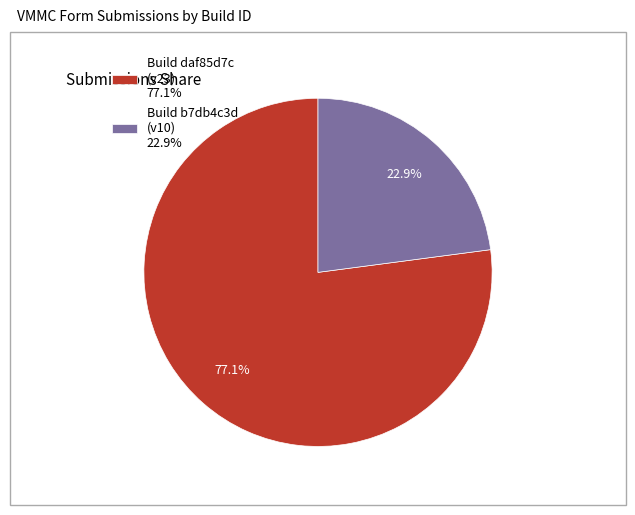

Which slice is the largest?

Build daf85d7c (v23) 77.1%